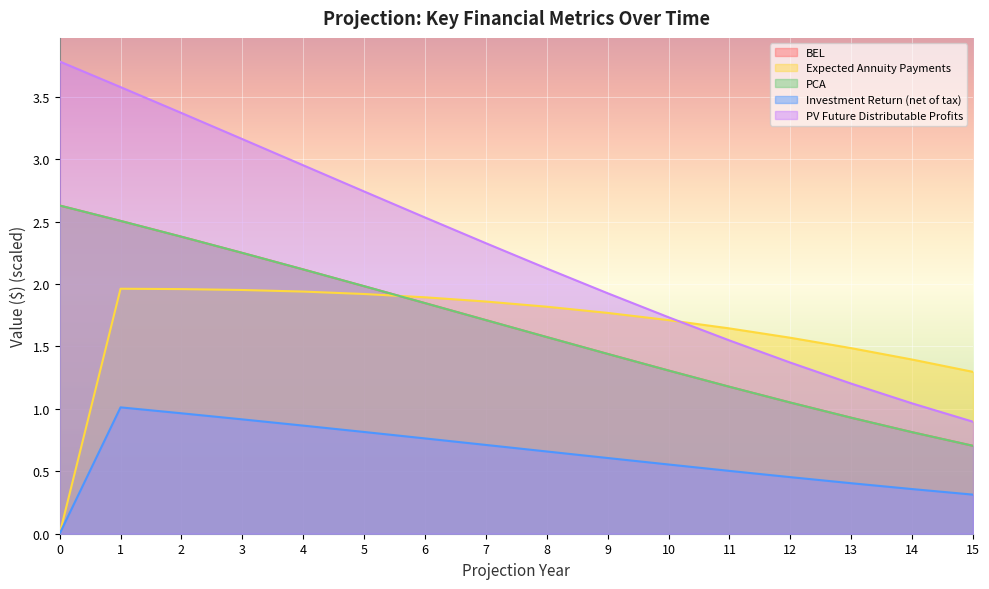

What is the average value of the PV Future Distributable Profits series?

2.3